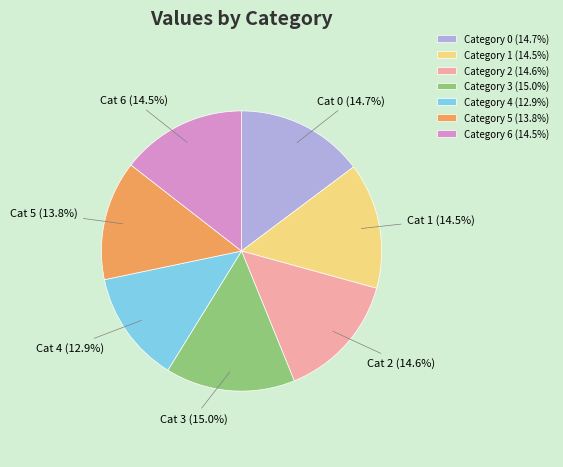

Combined, what portion of the pie is Category 4 (12.9%) and Category 6 (14.5%)?

27.4%